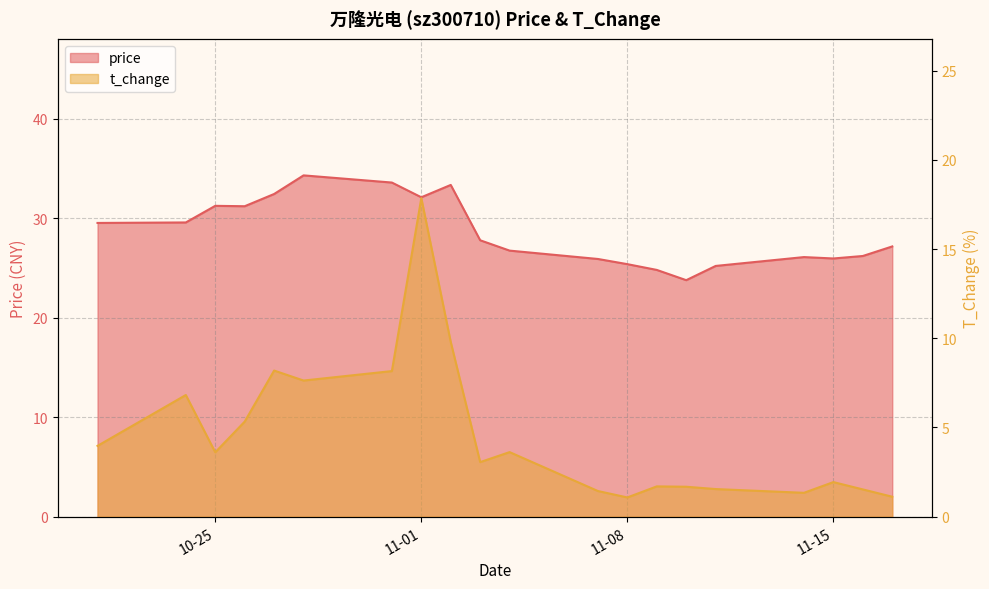

List the series in order of their peak value, highest first.

price, t_change